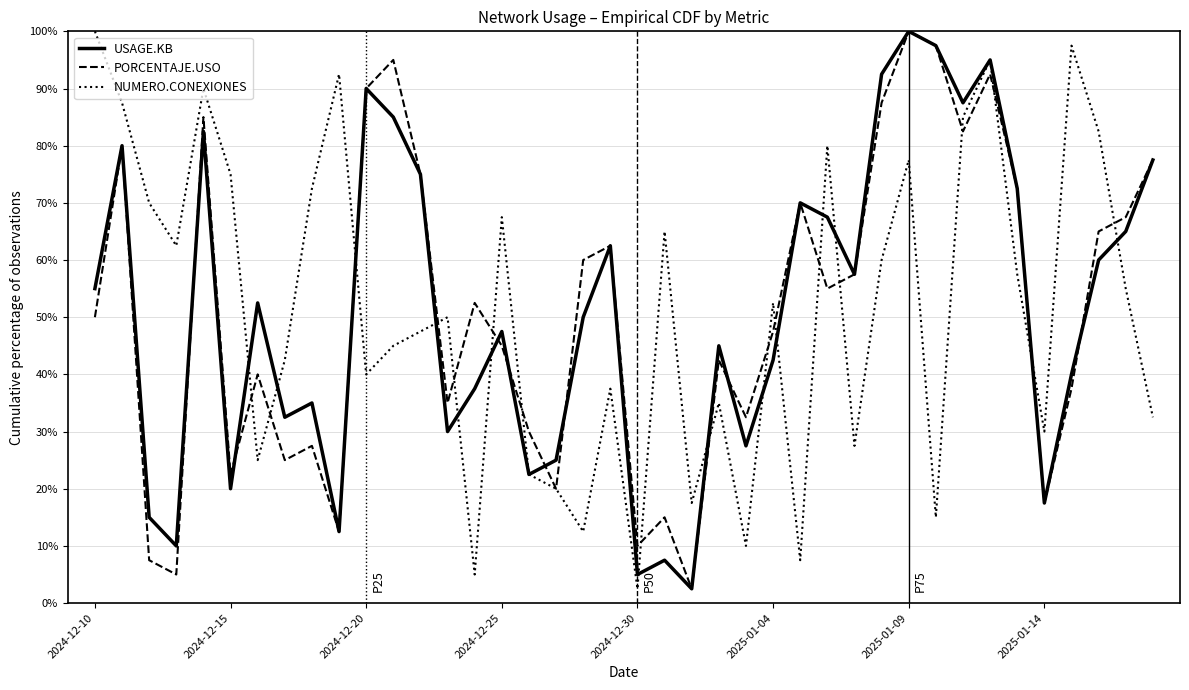

Does the chart display data point markers on the line(s)?

No